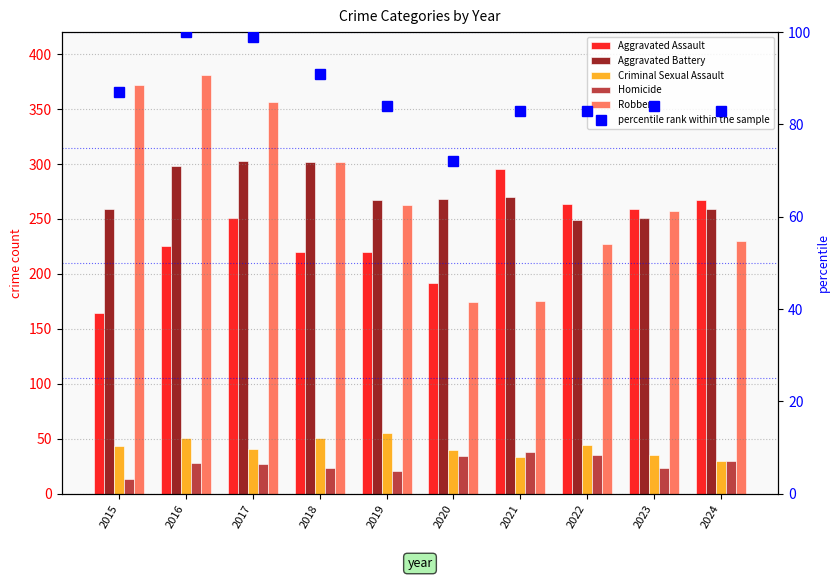

Between 2021 and 2015, which is larger?

2021